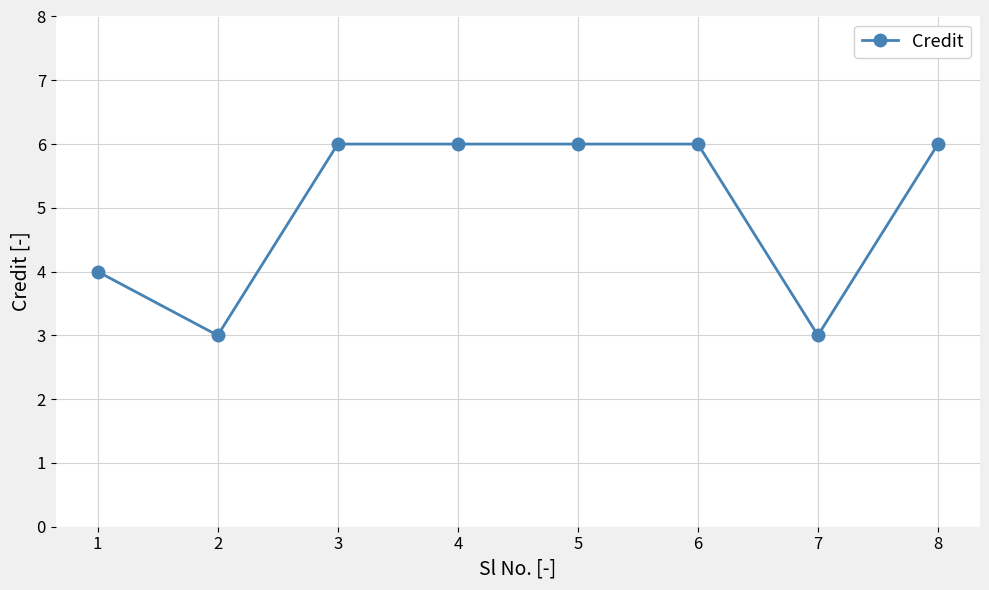

True or false: there are more than 2 points higher than both neighbors.

False